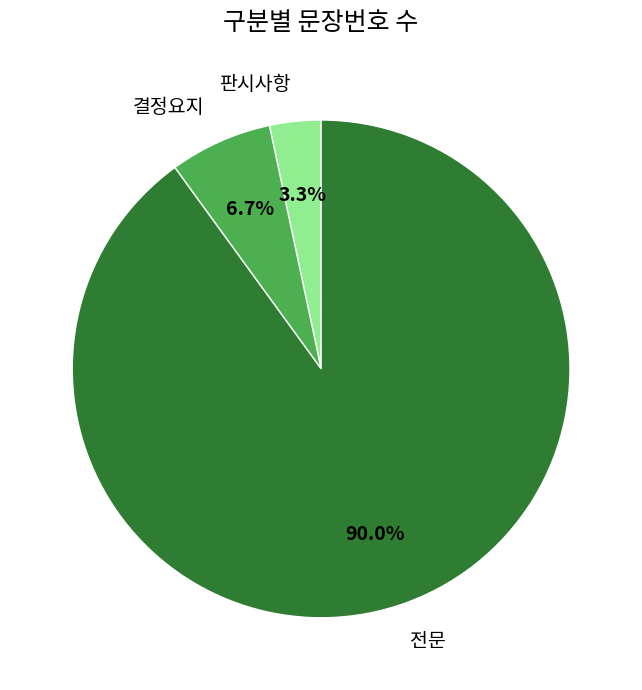

Is there a majority slice in this chart?

Yes